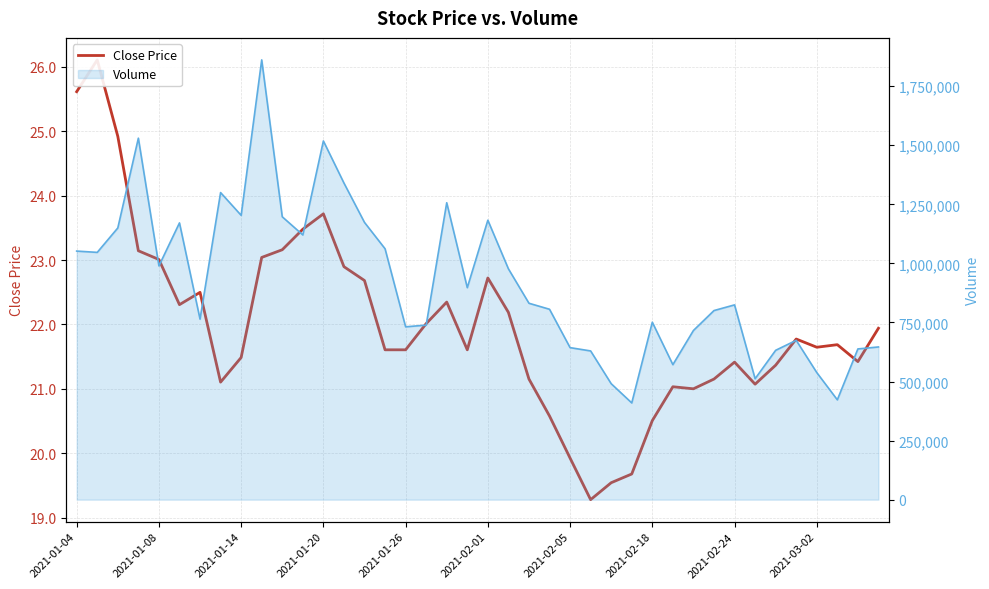

Which series has the widest spread of values?

Volume (line)